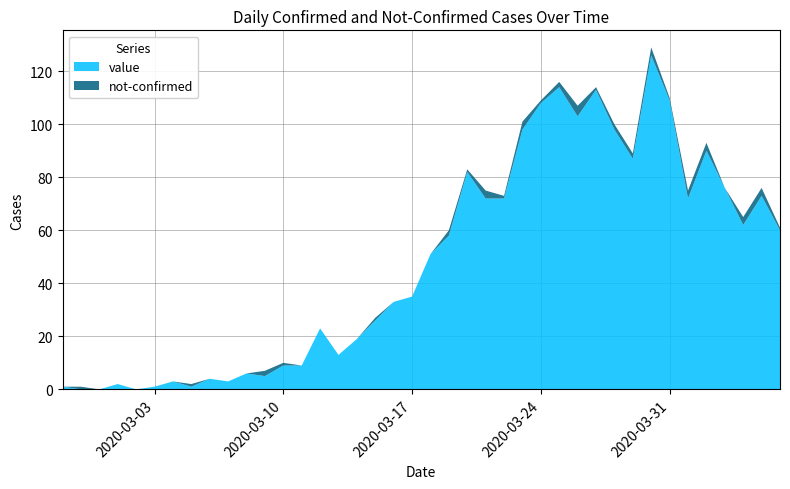

Reading right to left, list all the values displayed in this chart.

value: 60	73	62	76	90	72	109	126	87	98	113	103	114	108	98	72	72	82	58	51	35	33	26	19	13	23	9	9	5	6	3	4	1	3	1	0	2	0	0	1
not-confirmed: 1	3	3	0	3	3	1	3	2	2	1	4	2	1	3	1	3	1	2	0	0	0	1	0	0	0	0	1	2	0	0	0	1	0	0	0	0	0	1	0